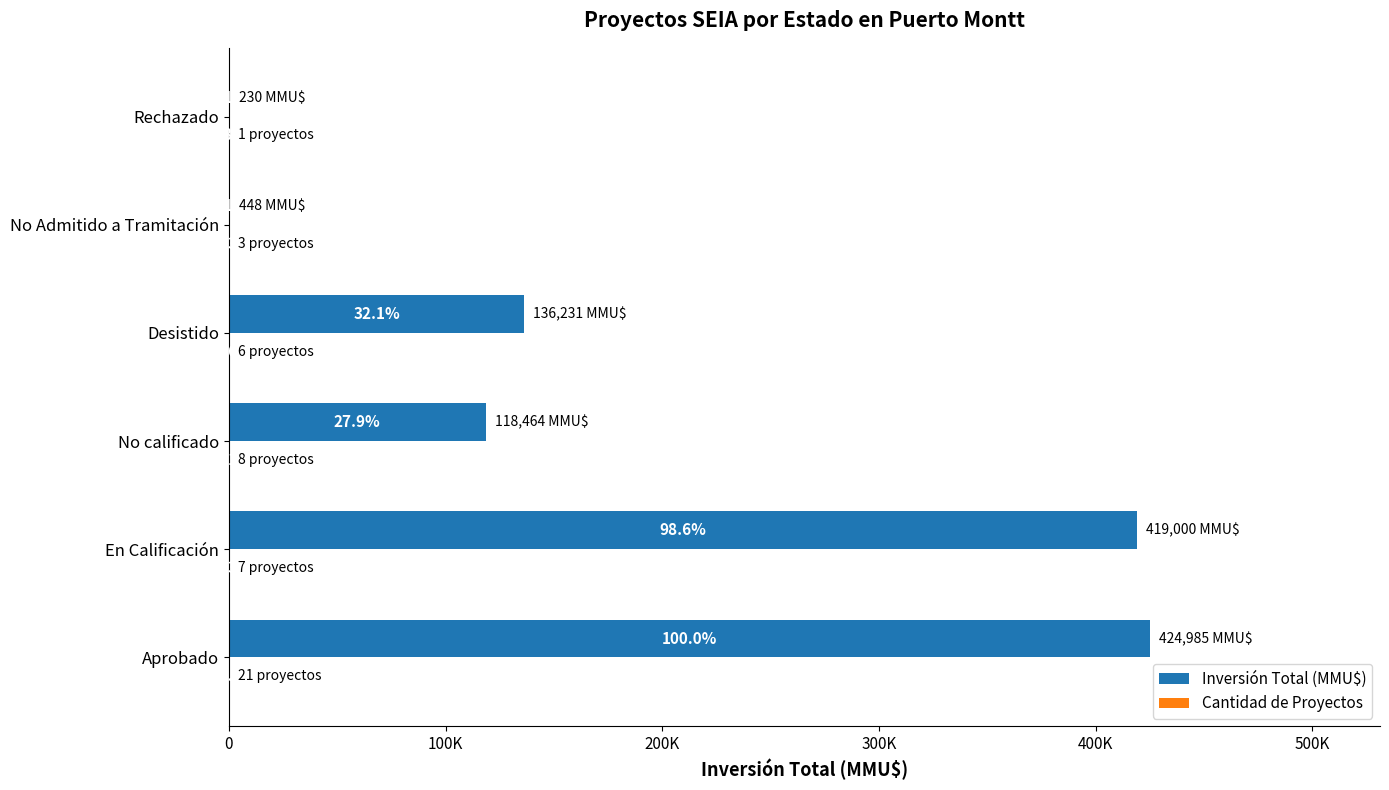

How many data points in Cantidad de Proyectos are less than 7?

3